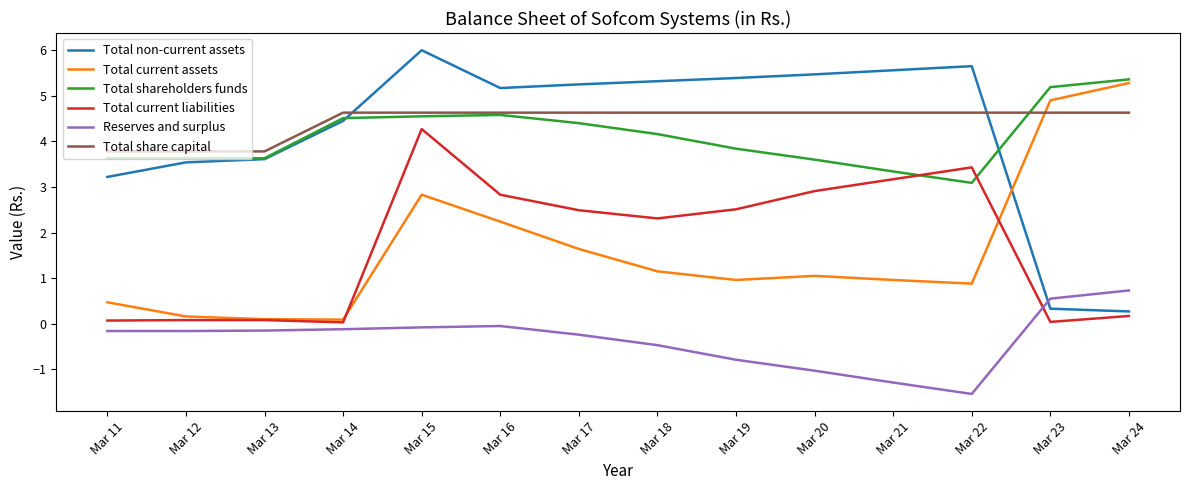

At which label does Total shareholders funds first exceed 4?

Mar 14